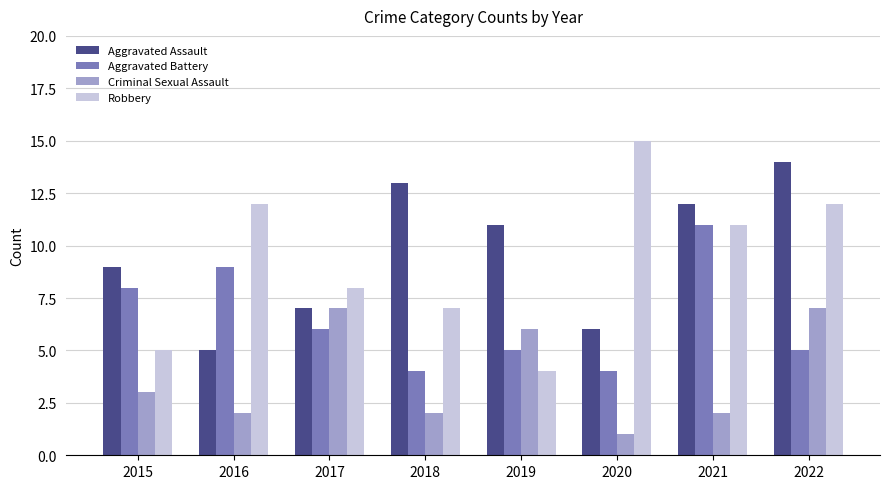

What value does the Aggravated Assault series have at 2022?

14